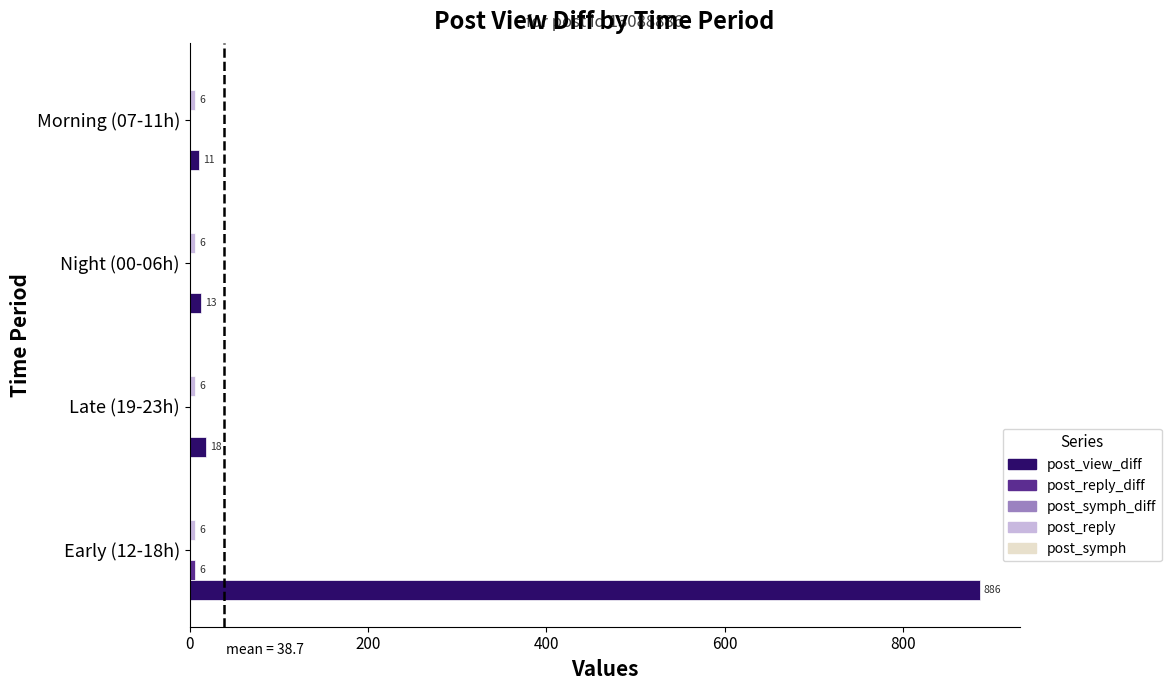

At which category does the chart reach its peak across all series?

Early (12-18h)